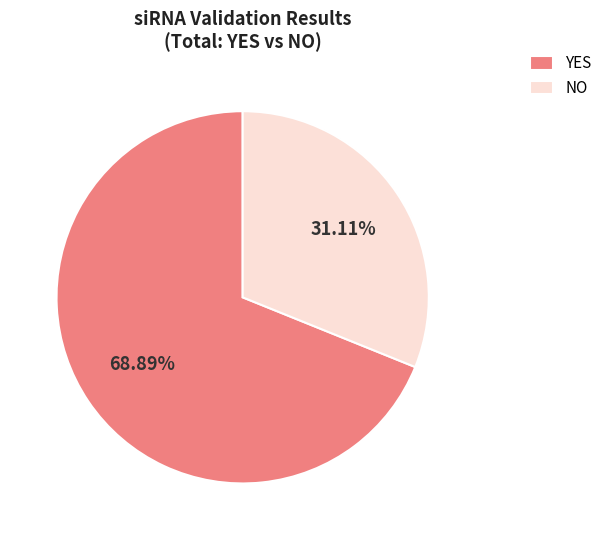

Approximately how many times larger is the value at NO compared to YES?

0.5